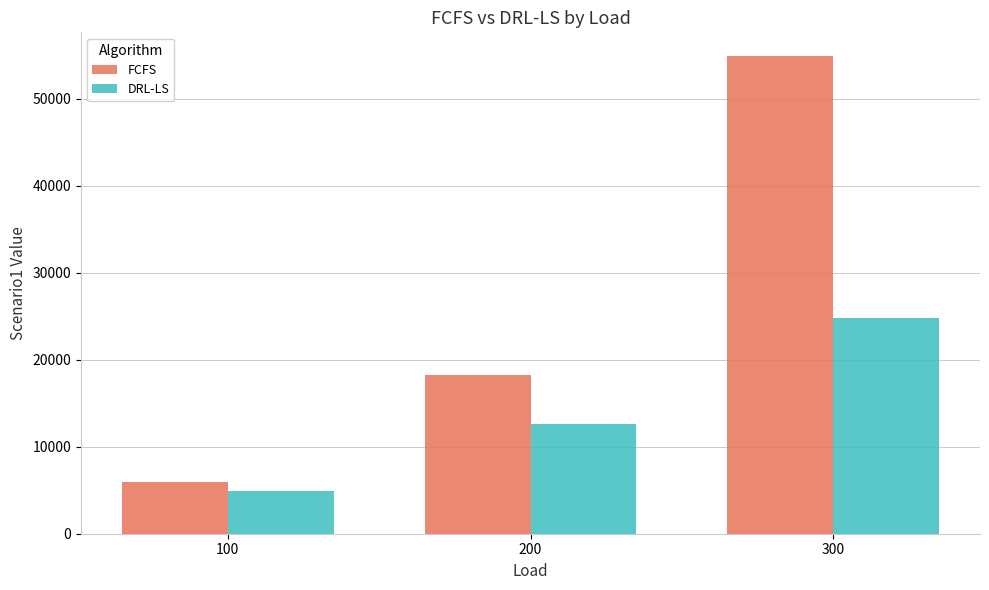

How many distinct data groups are displayed?

2